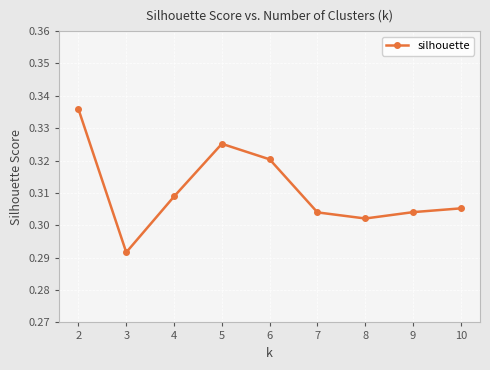

Which category has the lowest value across all series?

3